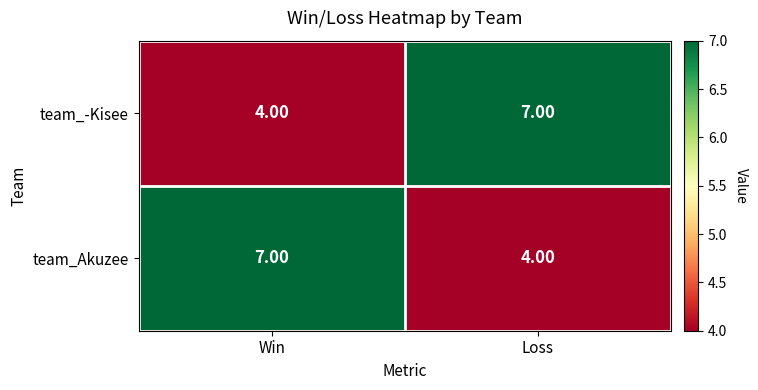

What is the difference between the highest and lowest values at Loss?

3